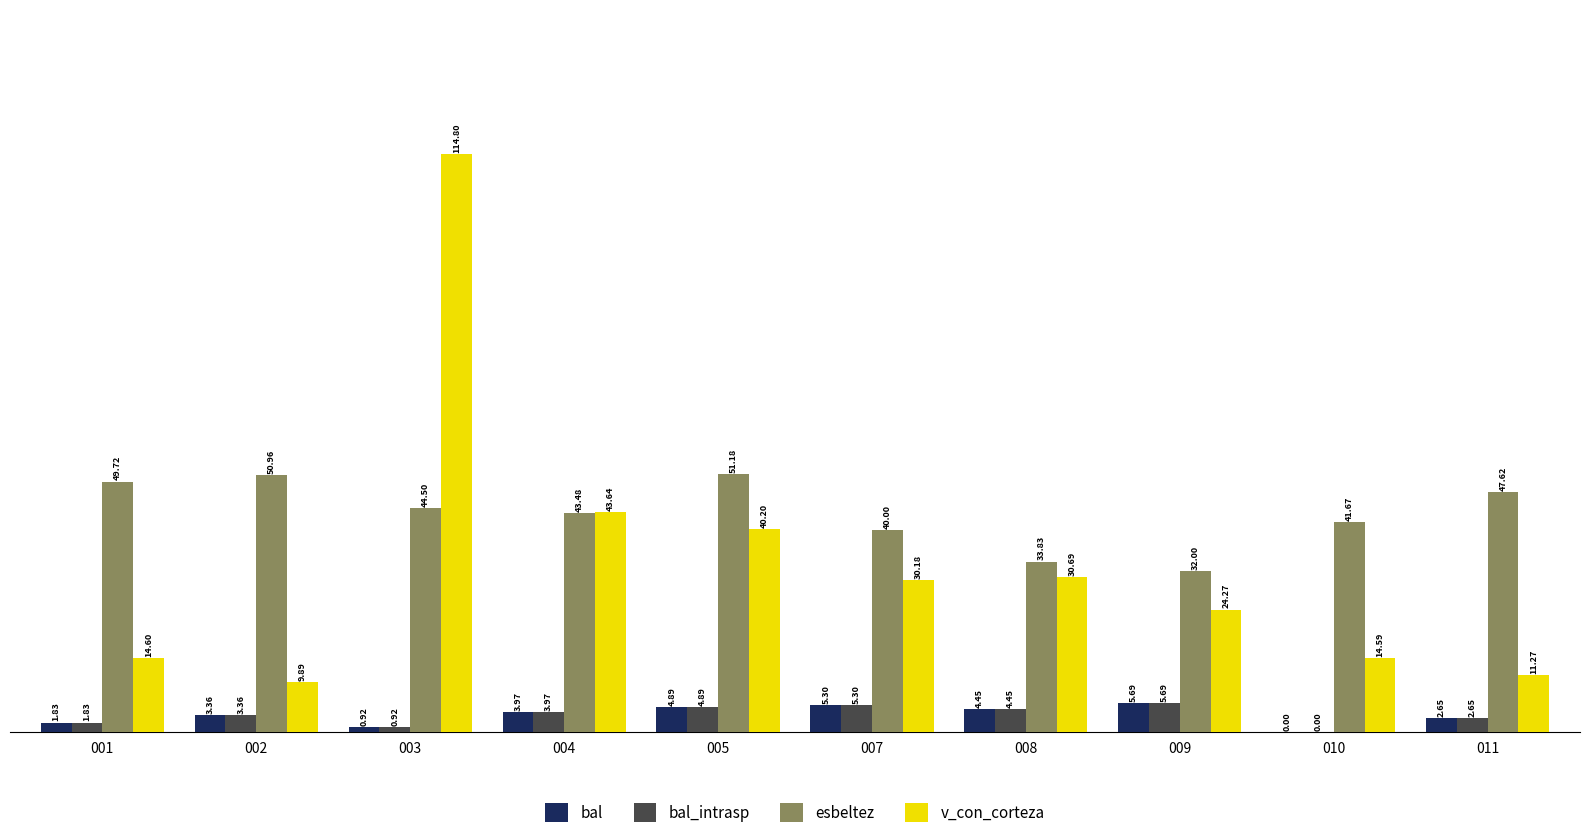

How many groups of bars are there?

10